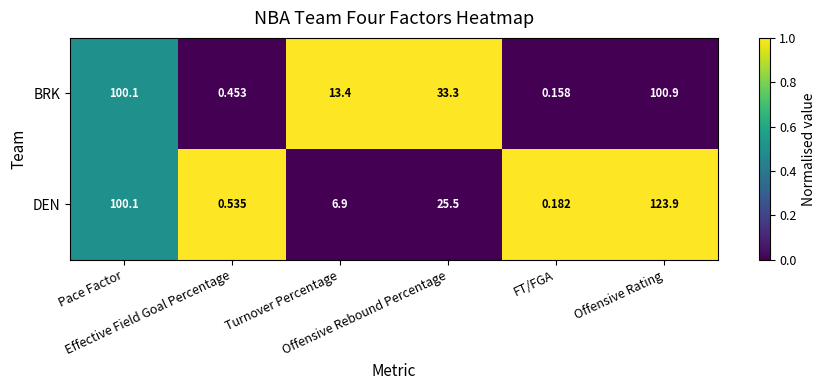

At which category is the sum across all series the highest?

Offensive Rating